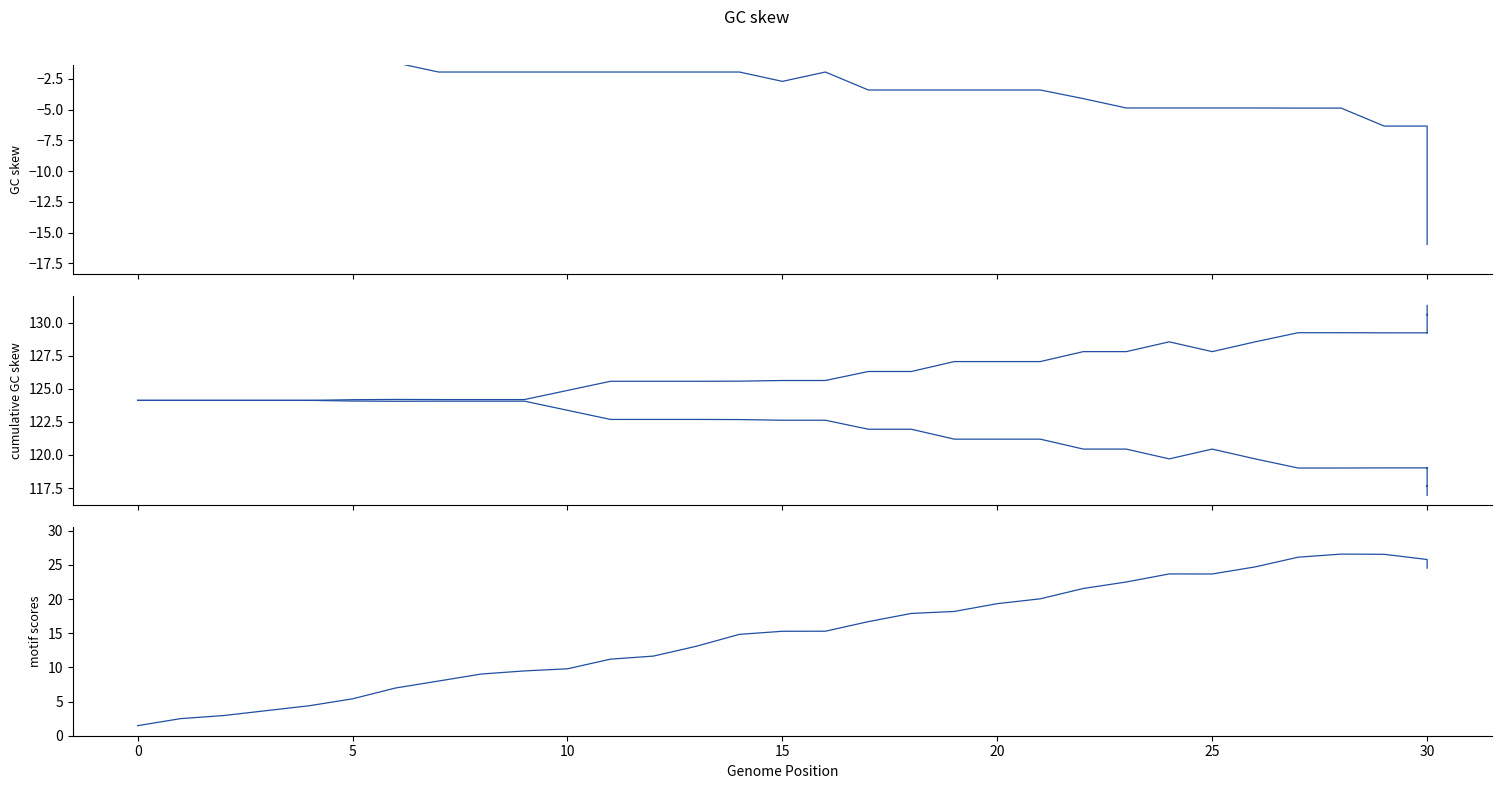

Is it true that Z equals 24.7 at 26?

True